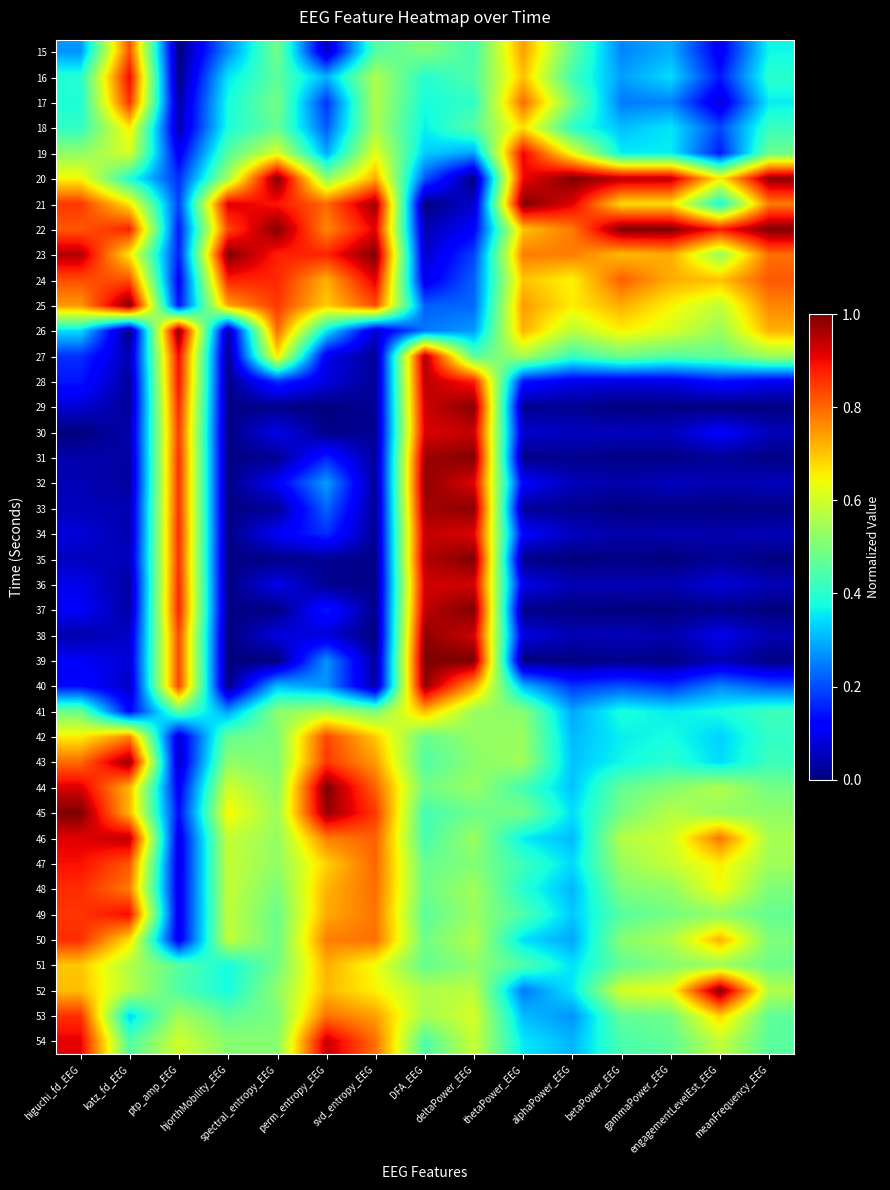

At which category is the sum across all series the highest?

deltaPower_EEG